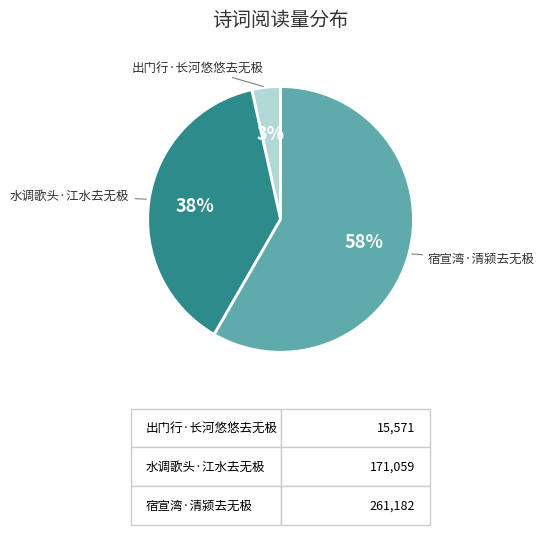

To the nearest percent, what percentage of the pie is 出门行·长河悠悠去无极?

3%